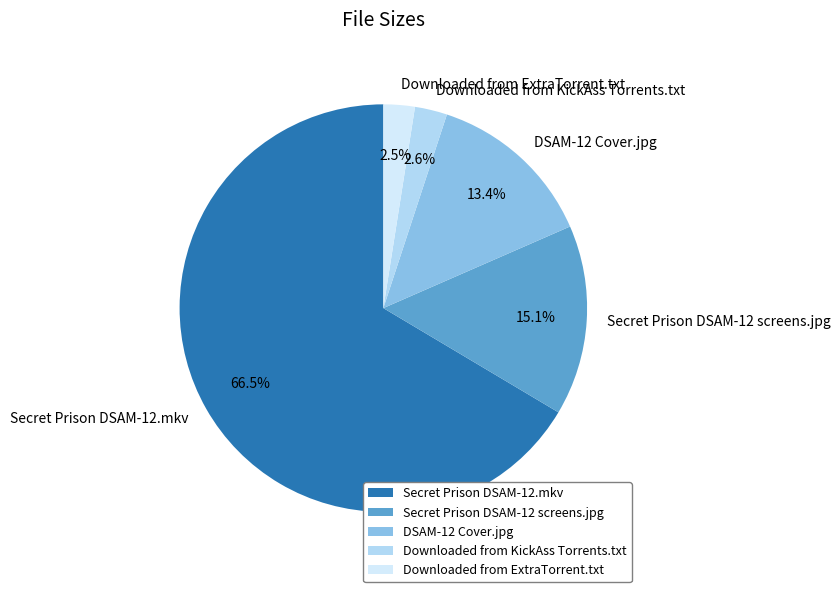

To the nearest percent, what percentage of the pie is Downloaded from KickAss Torrents.txt?

3%